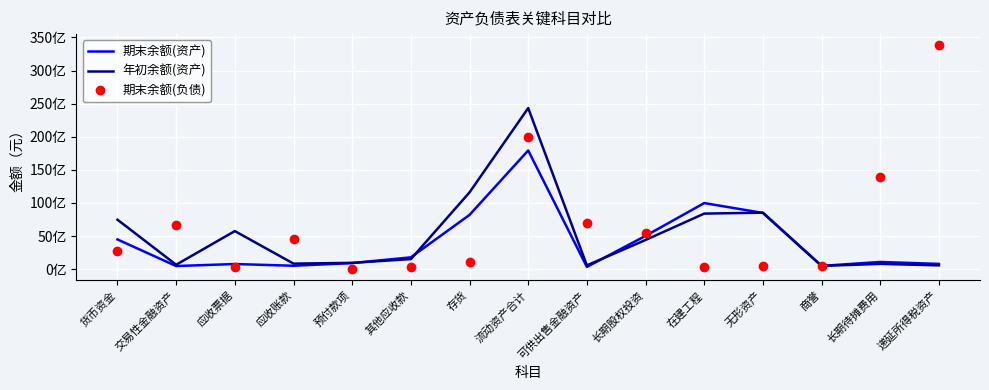

Is it true that 年初余额(资产) equals 11059040604 at 流动资产合计?

False